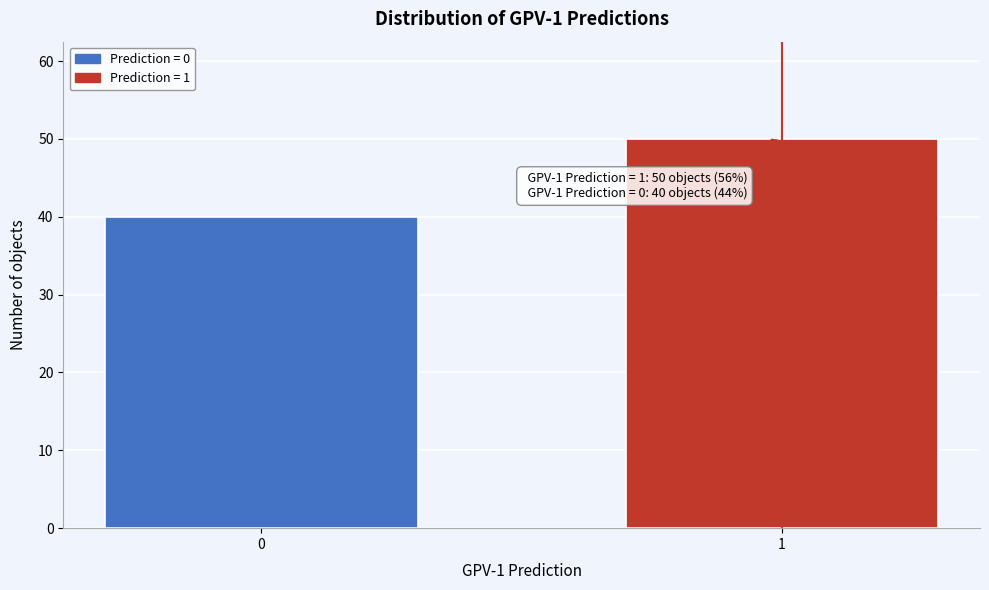

Reading left to right, what are all the values shown in this chart?

40	50